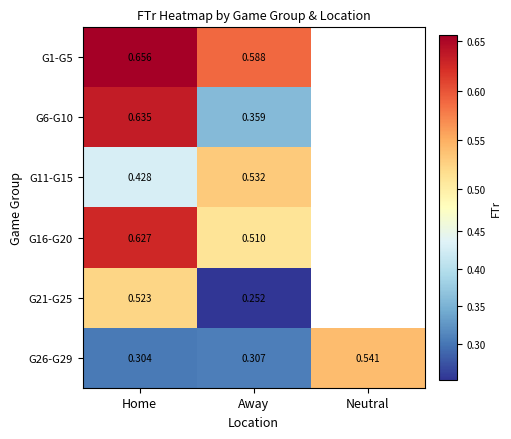

At which label is G26-G29 closest to 0?

Home